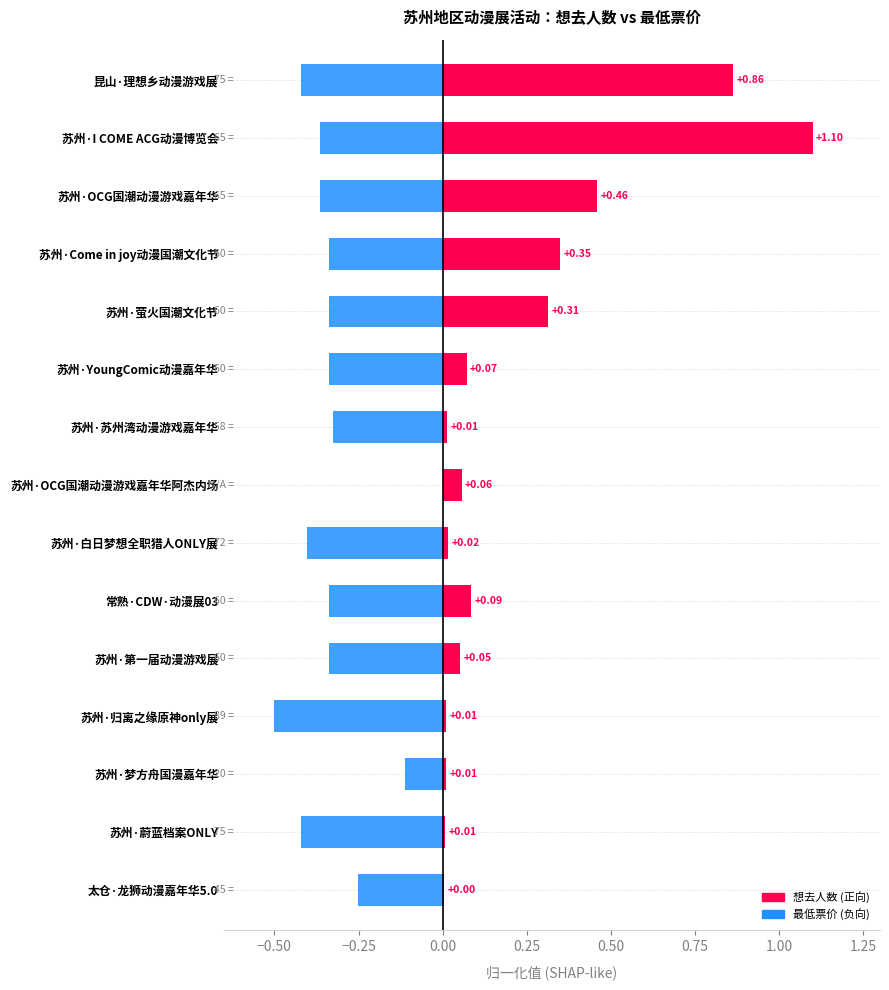

Is the value of 最低票价 (归一化, 负方向) at 苏州·OCG国潮动漫游戏嘉年华 greater than the value of 想去人数 (归一化) at 苏州·萤火国潮文化节?

No